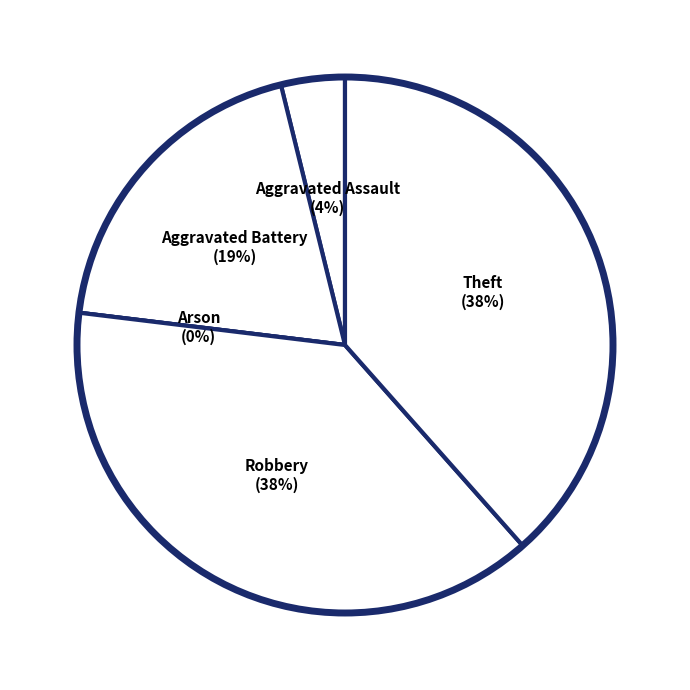

What percentage is NOT represented by Theft?

61.5%